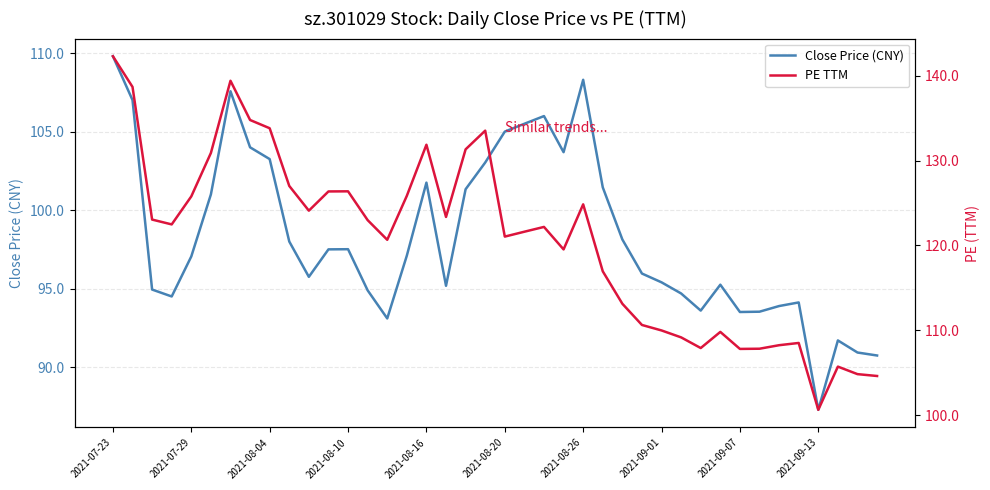

True or false: PE TTM and Close Price (CNY) intersect in this chart.

False